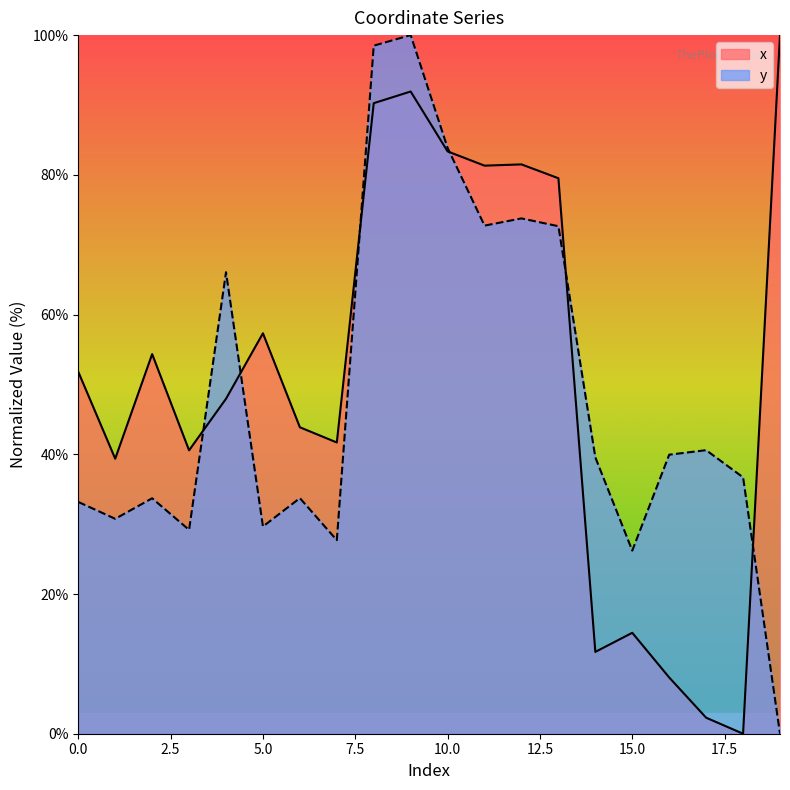

Which series has the largest range (max minus min)?

x